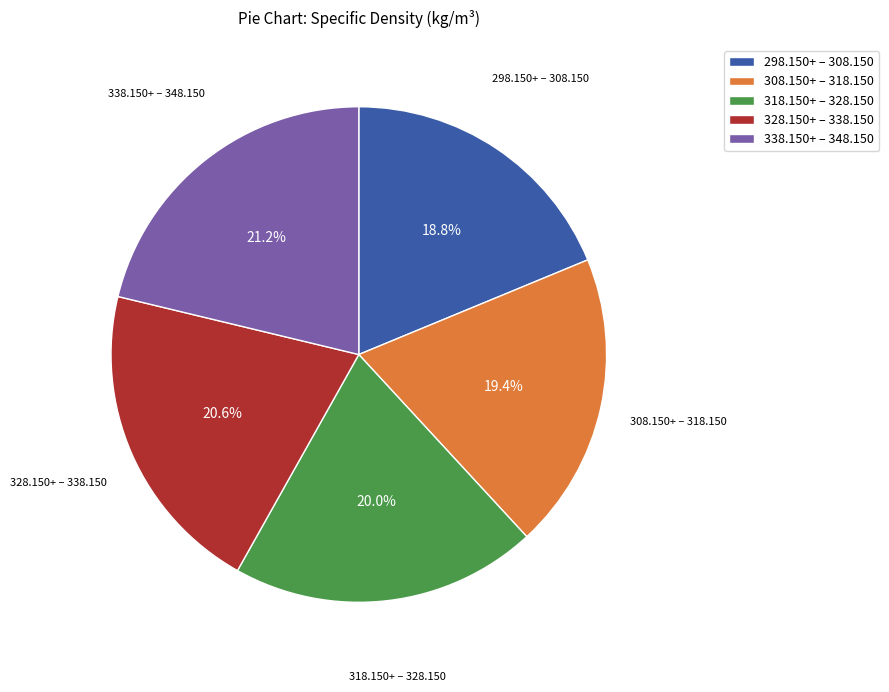

How many slices are in this pie chart?

5